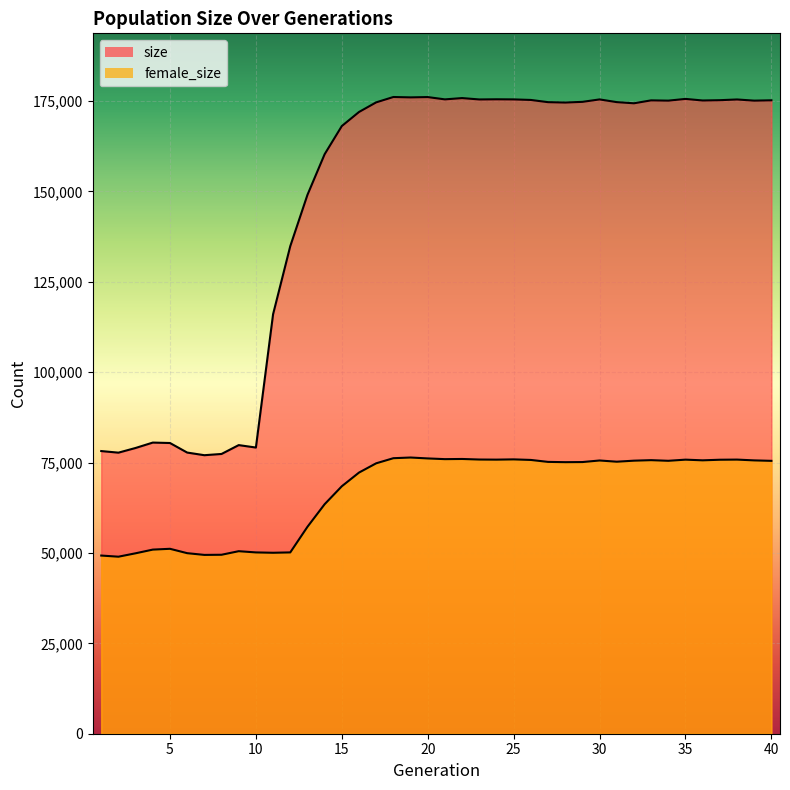

What is the sum of all size values?

5893164